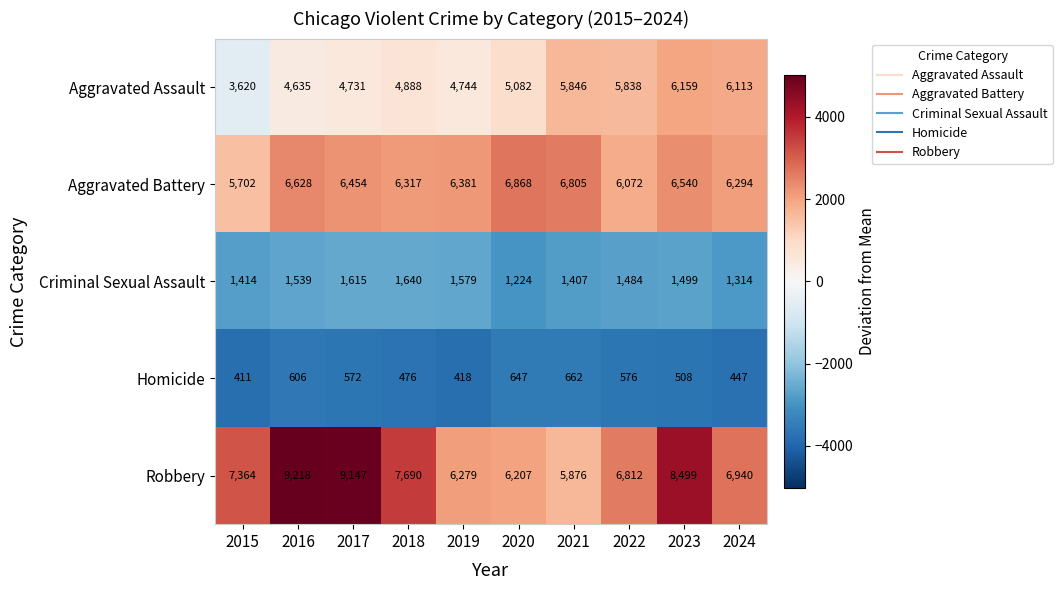

What is the maximum value shown in the chart?

9218